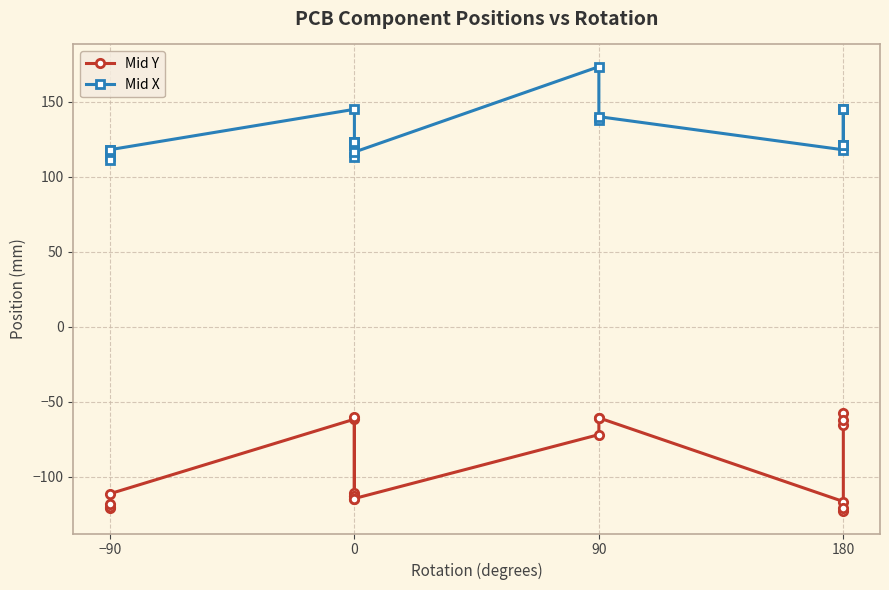

True or false: Mid Y has more than 1 points higher than both neighbors.

True